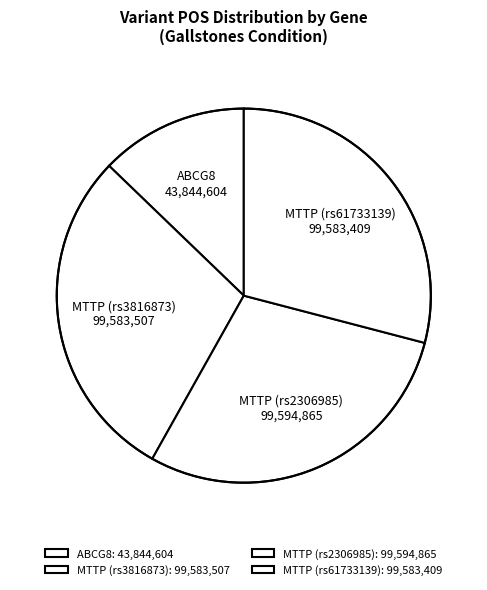

Which slice is the smallest?

ABCG8